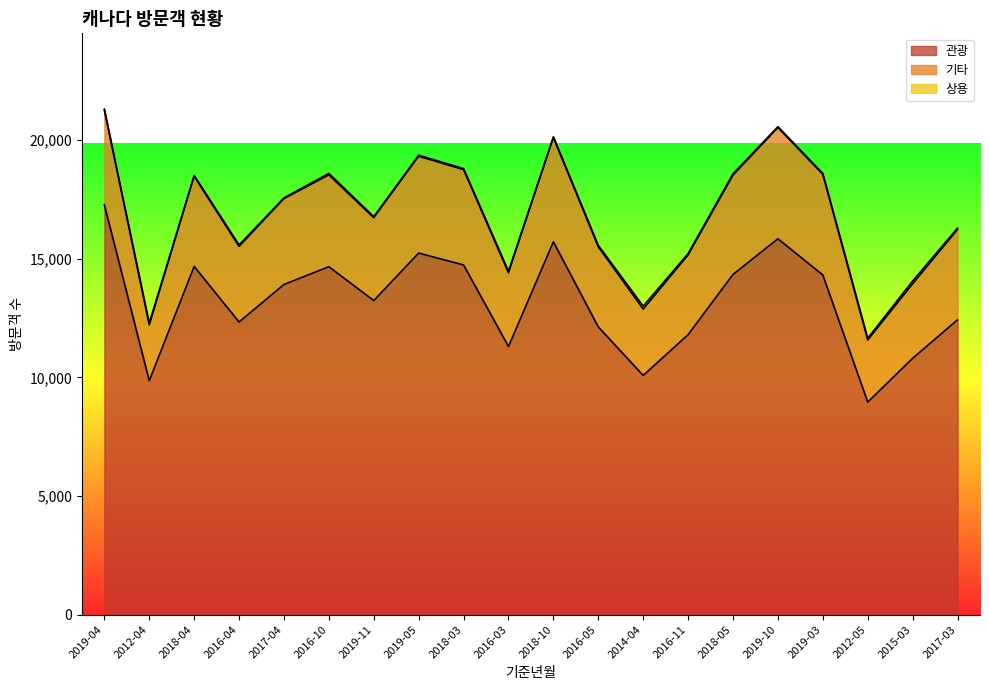

Which has a higher value, 2019-10 or 2012-04?

2019-10